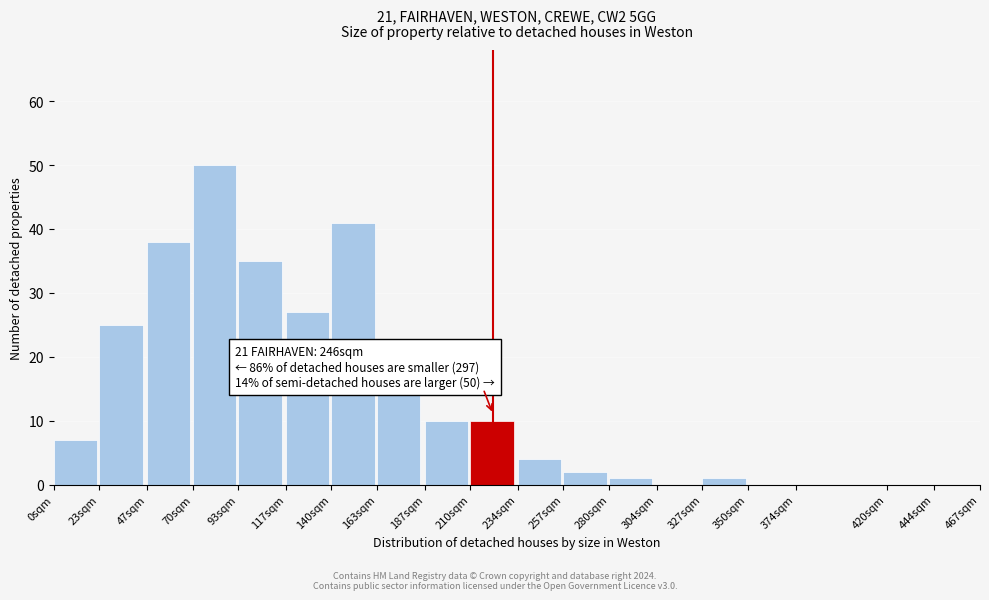

Reading left to right, transcribe all the data shown in this chart.

0sqm=7	23sqm=25	47sqm=38	70sqm=50	93sqm=35	117sqm=27	140sqm=41	163sqm=15	187sqm=10	210sqm=10	234sqm=4	257sqm=2	280sqm=1	304sqm=0	327sqm=1	350sqm=0	374sqm=0	420sqm=0	444sqm=0